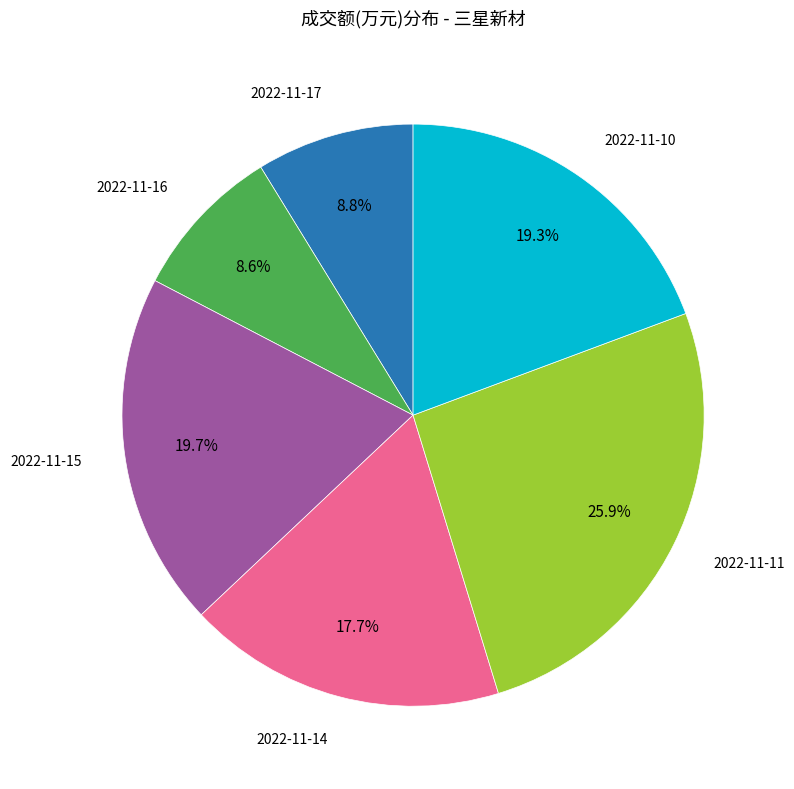

Is there any slice that represents more than half of the pie?

No